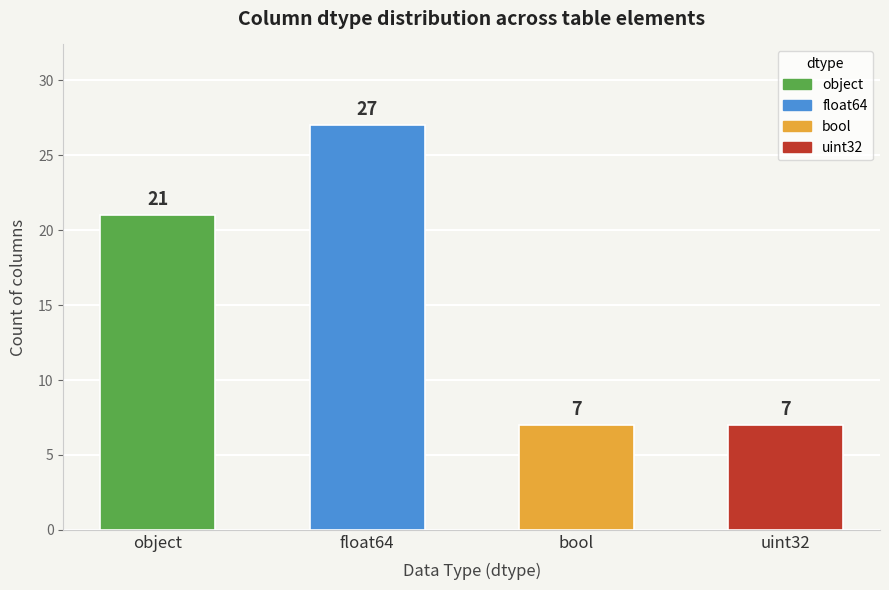

Reading right to left, list all the values displayed in this chart.

uint32=7	bool=7	float64=27	object=21